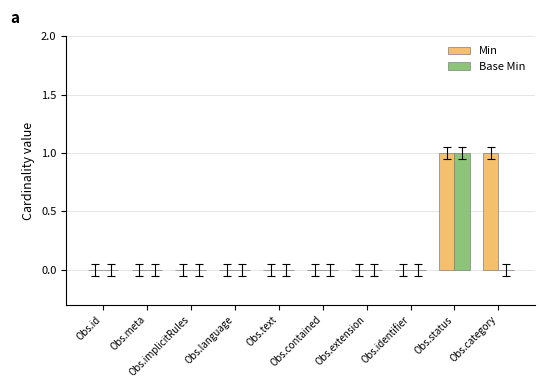

Are the bars horizontal?

No